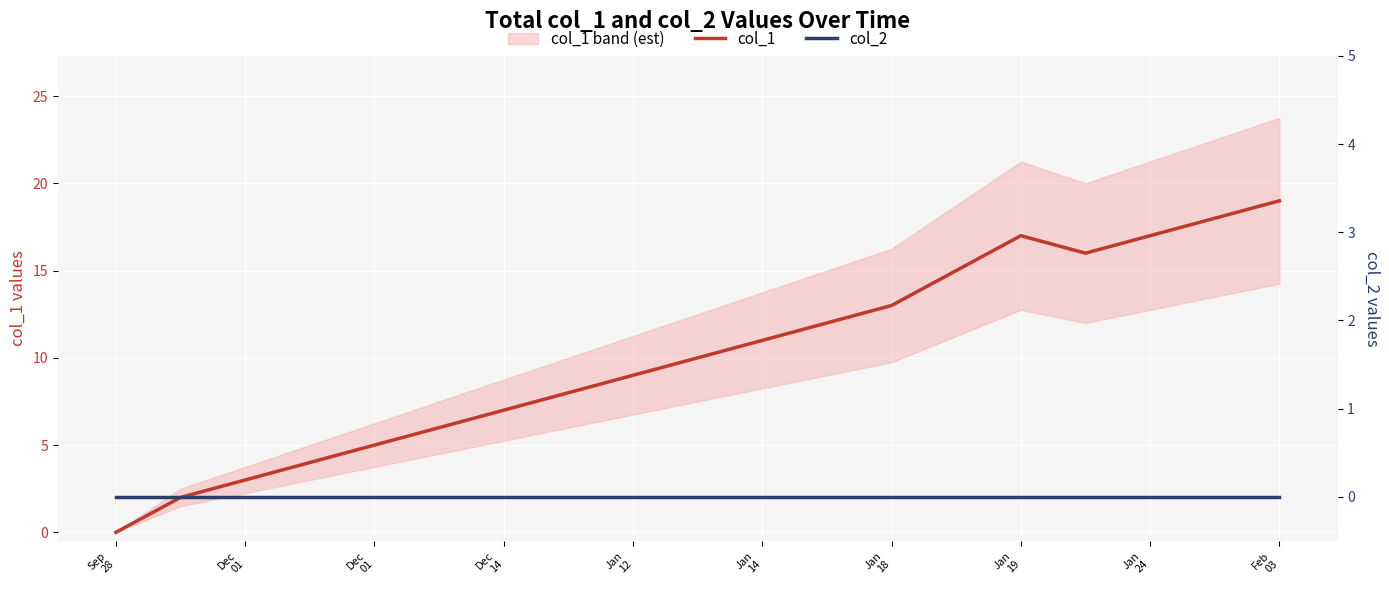

The col_2 series shows 0 at Dec 14. True or false?

True